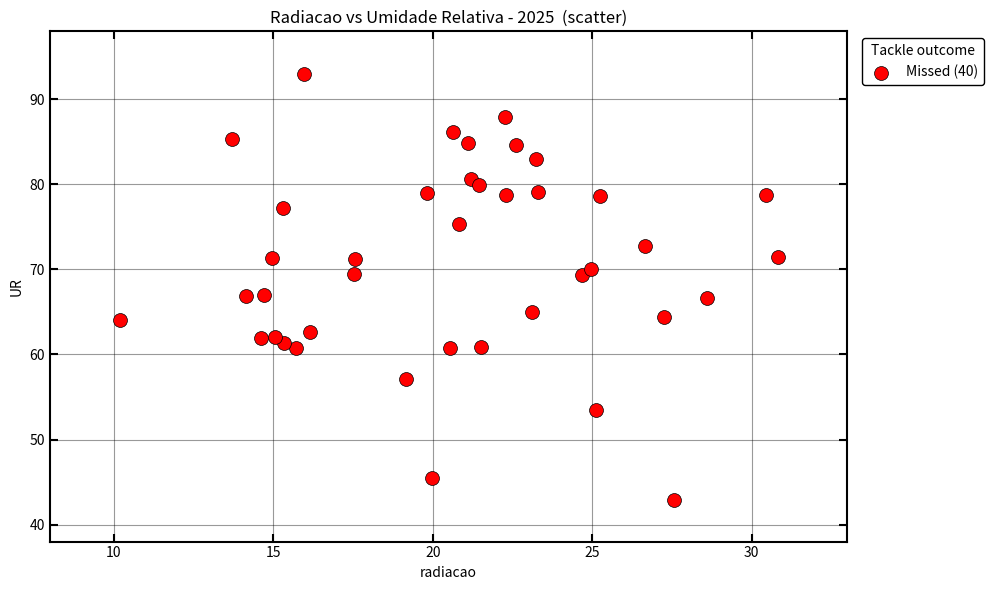

What is the range of X values (max minus min)?

20.6